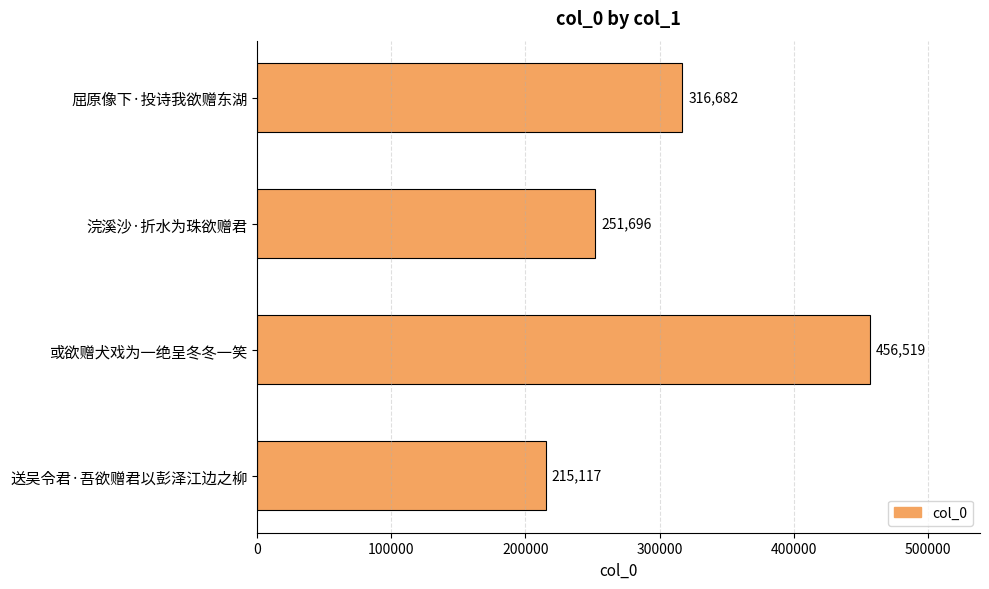

What is the approximate value at 送吴令君·吾欲赠君以彭泽江边之柳, to the nearest 50?

215100